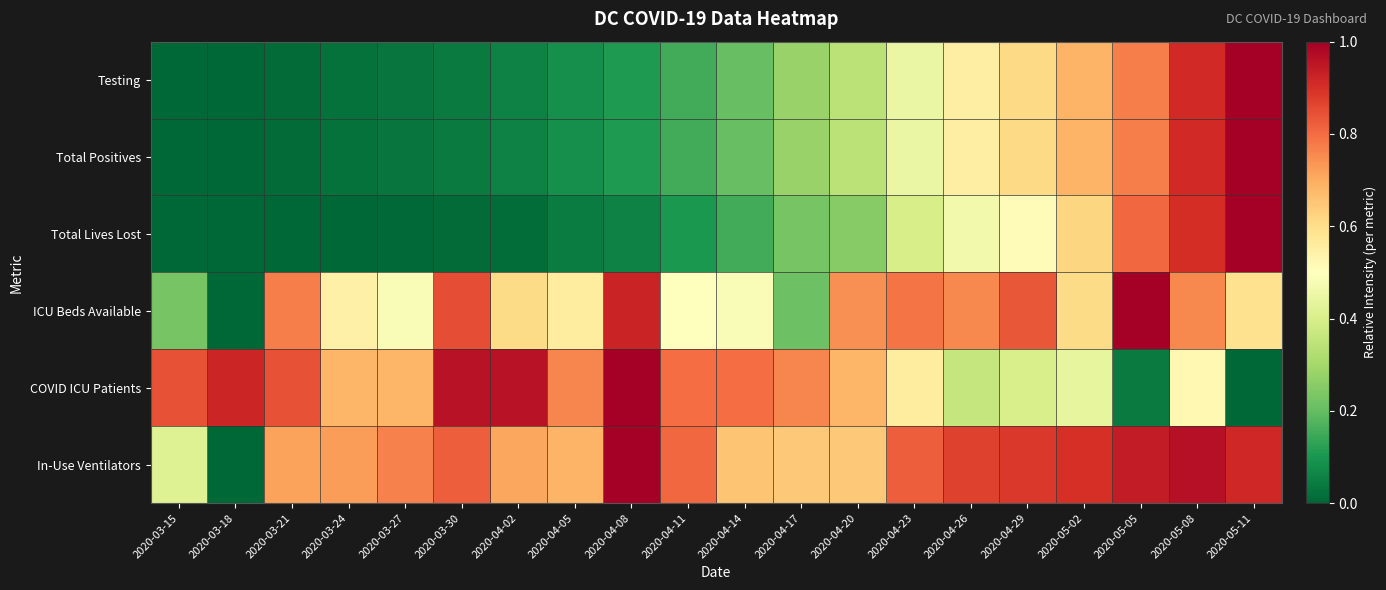

Rank the series at 2020-04-20 from highest to lowest value.

ICU Beds Available, COVID ICU Patients, In-Use Ventilators, Testing, Total Positives, Total Lives Lost